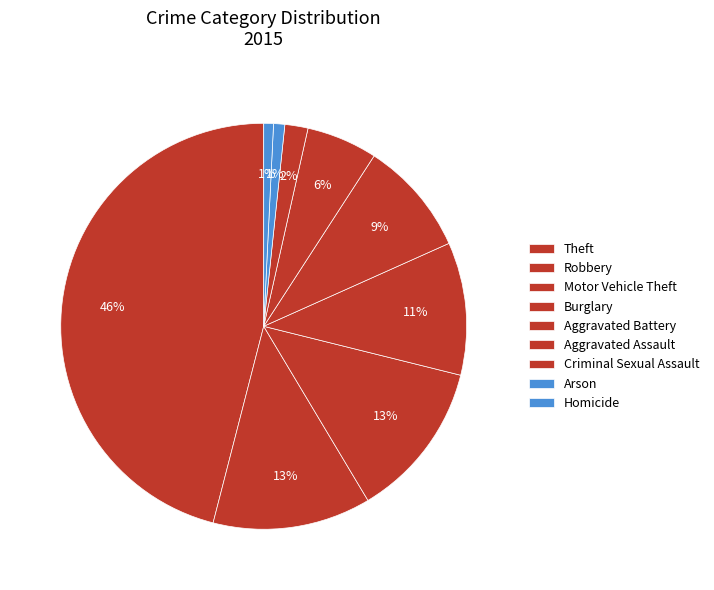

To the nearest percent, what is the difference between the Aggravated Battery and Aggravated Assault slice percentages?

4%